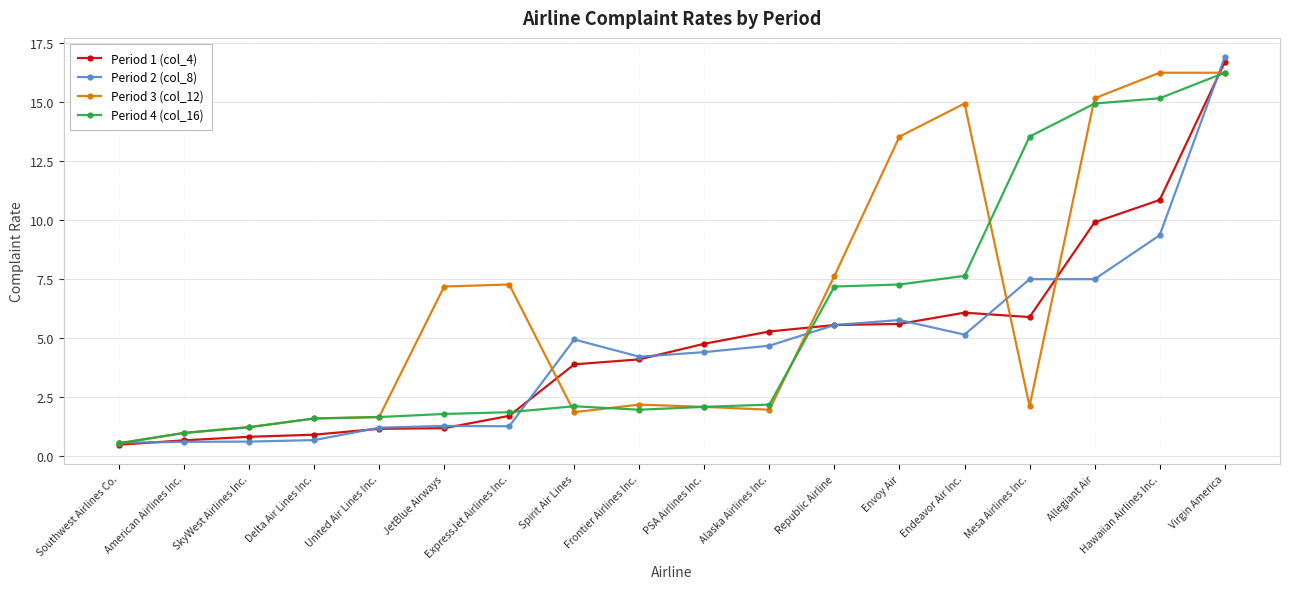

Which series has the widest spread of values?

Period 2 (col_8)